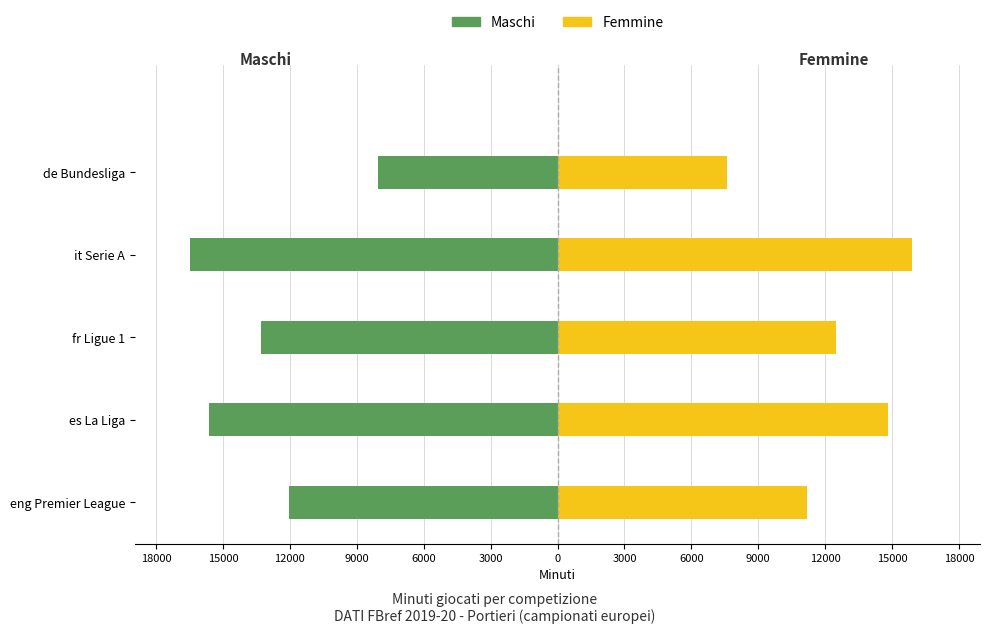

What is the difference between the Maschi values at fr Ligue 1 and de Bundesliga?

5240